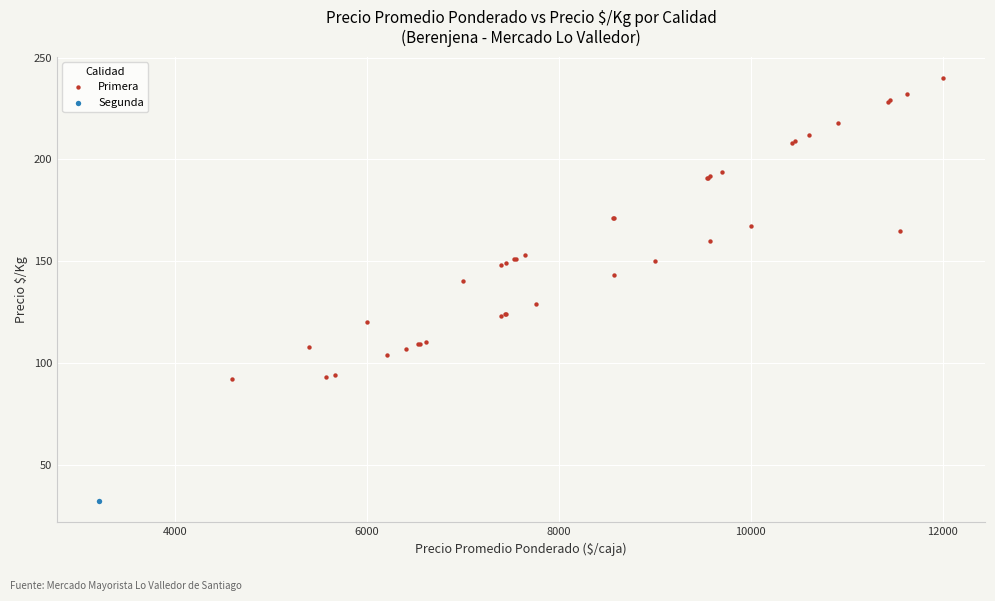

What are all the series names shown in the legend?

Primera, Segunda